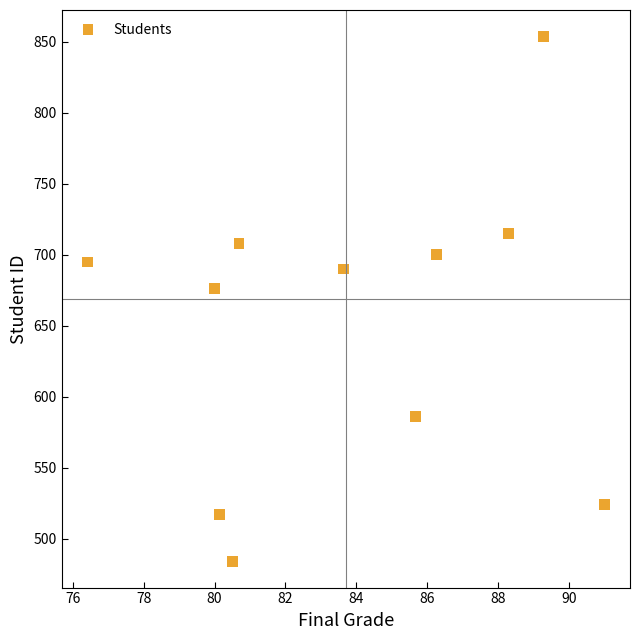

What Y value in the scatter plot is closest to 669?

676